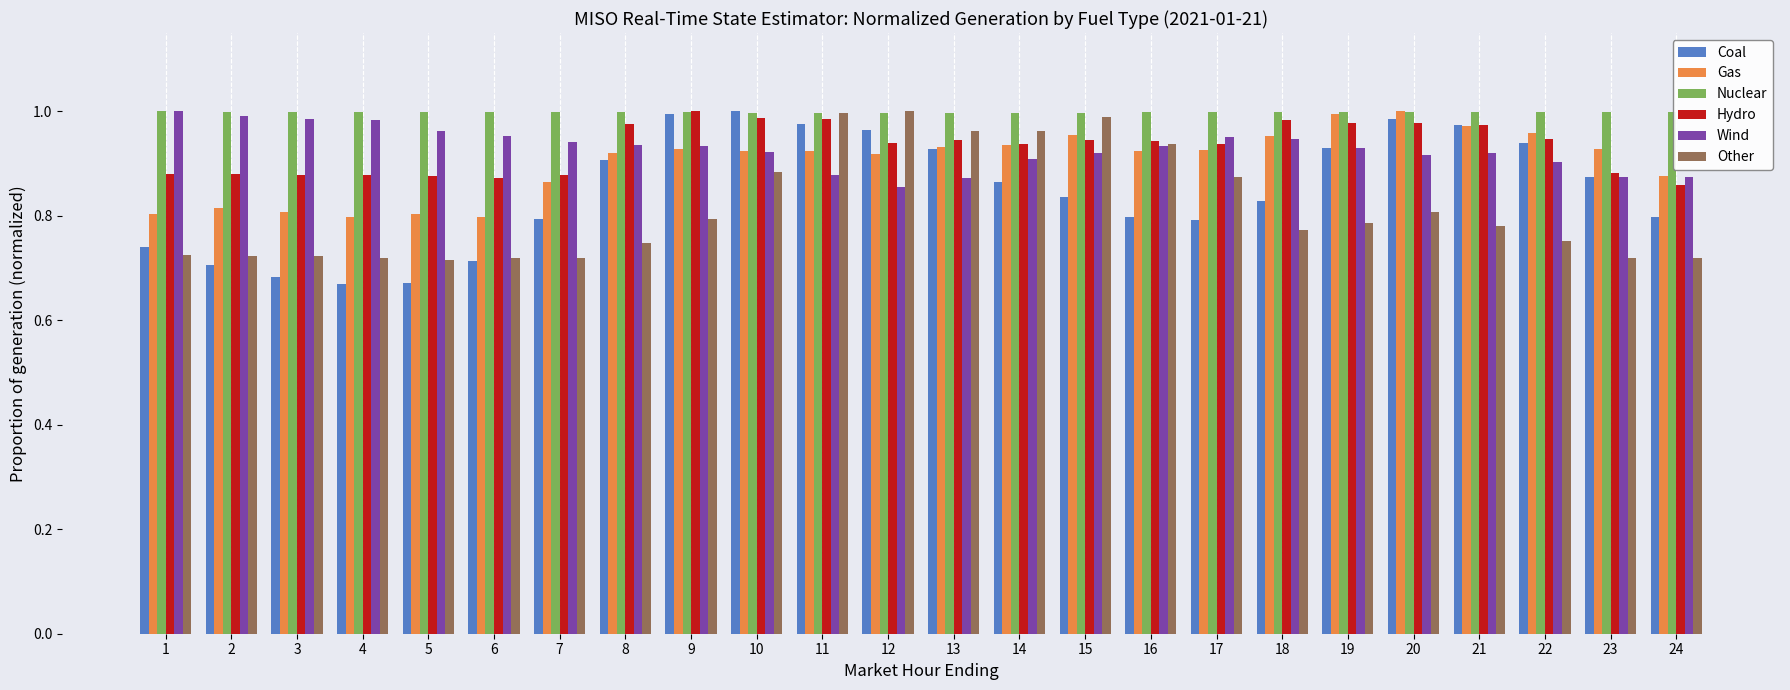

What are all the series names shown in the legend?

Coal, Gas, Nuclear, Hydro, Wind, Other